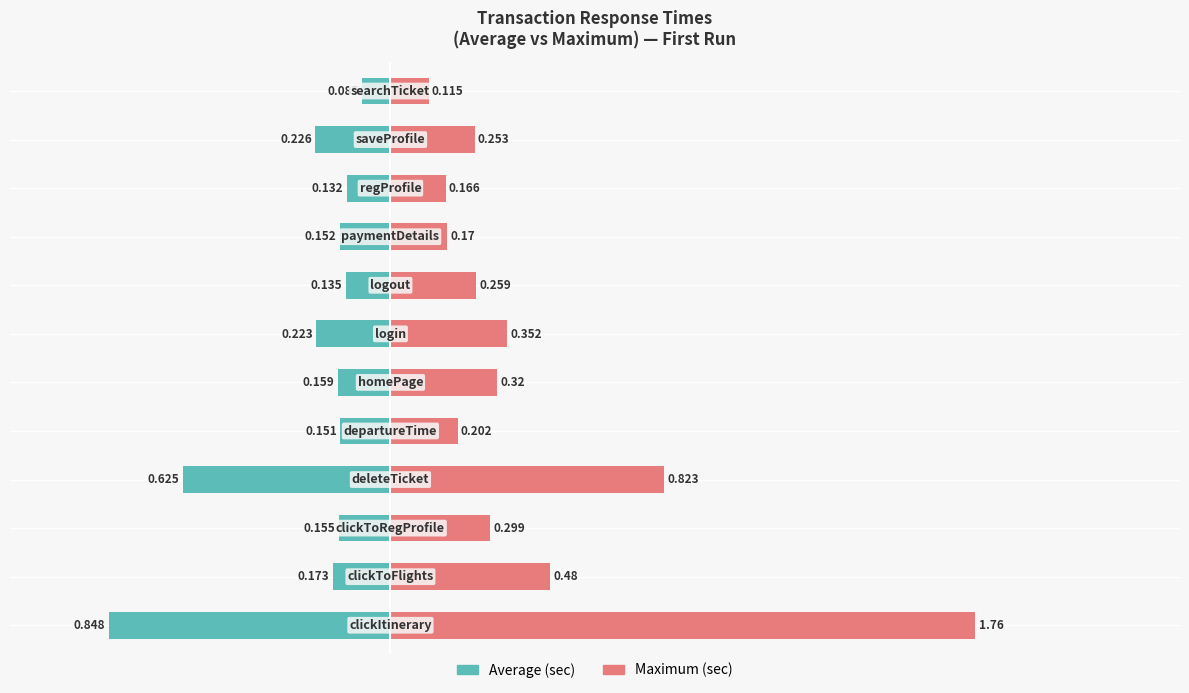

Which series changed the most between 0 and 8?

Maximum